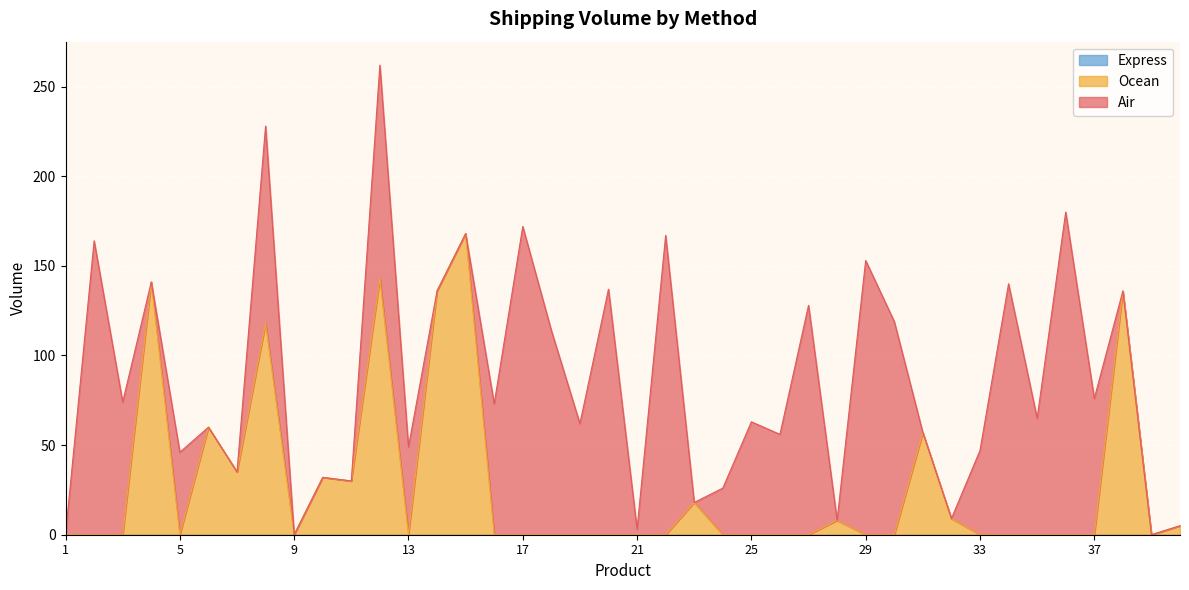

The Air series shows 79 at 1. True or false?

False